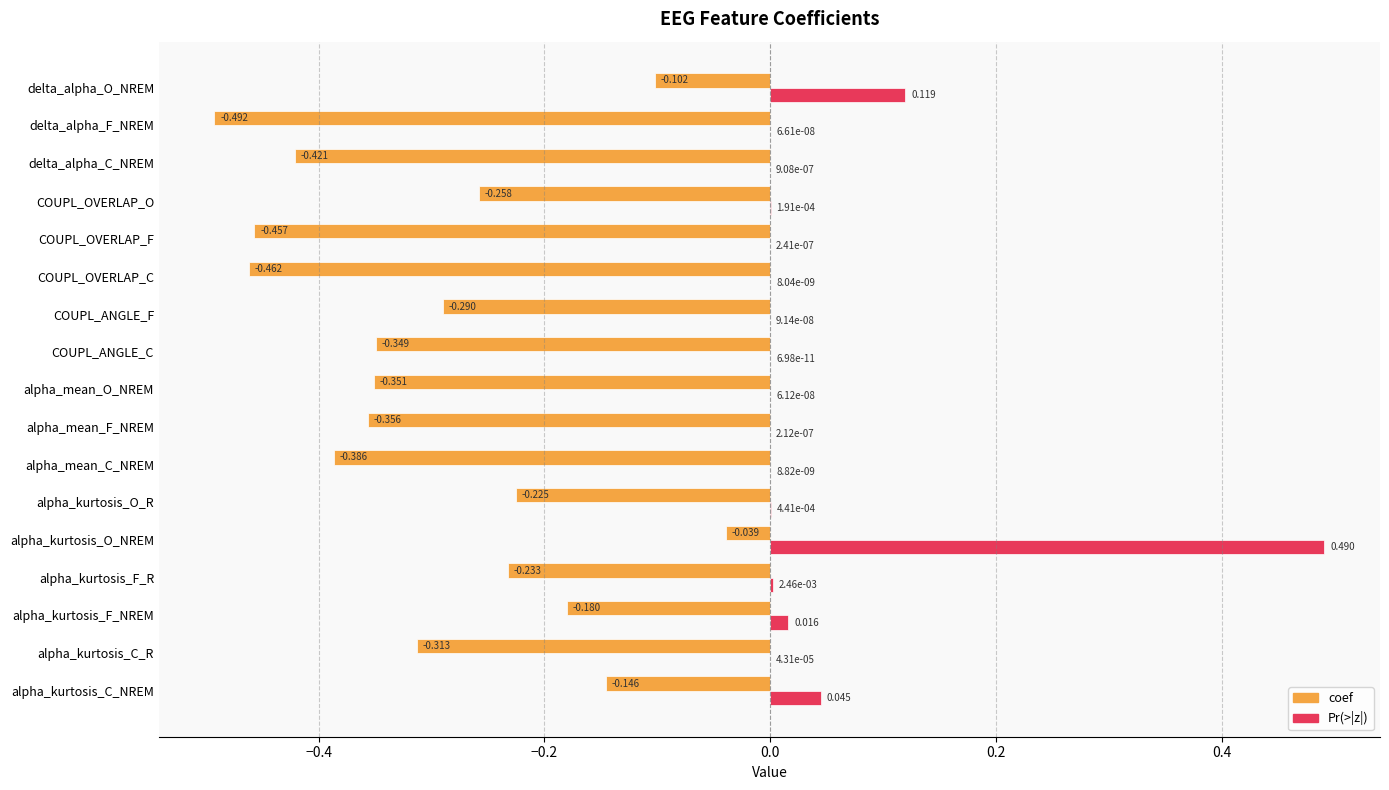

At which category is the sum across all series the highest?

alpha_kurtosis_O_NREM